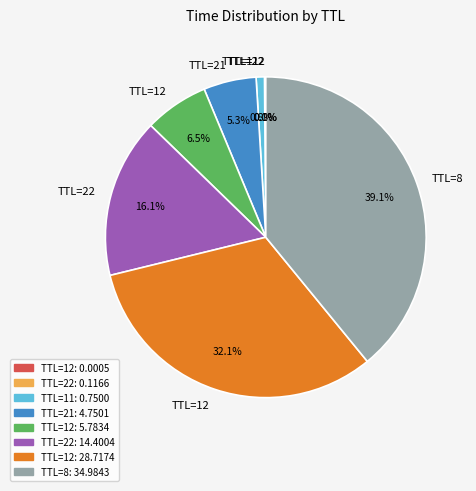

Is there any slice that represents more than half of the pie?

No